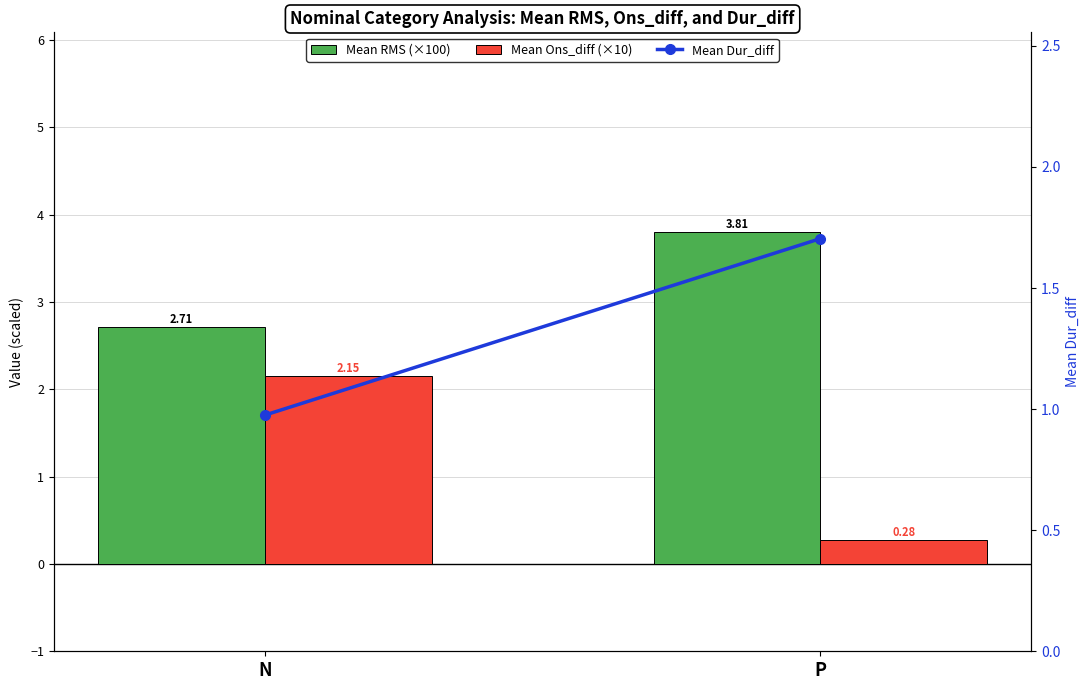

Reading left to right, what are all the values shown in this chart?

Mean RMS (×100): N=2.7	P=3.8
Mean Ons_diff (×10): N=2.2	P=0.3
Mean Dur_diff: N=1.0	P=1.7